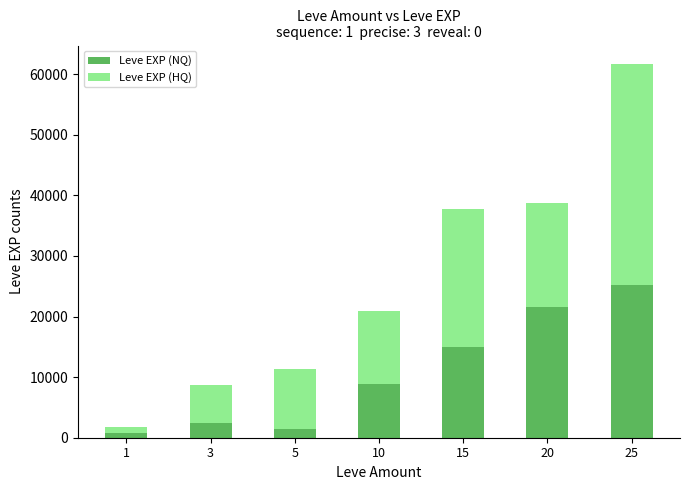

The value of Leve EXP (NQ) at 15 is 14920. True or false?

True